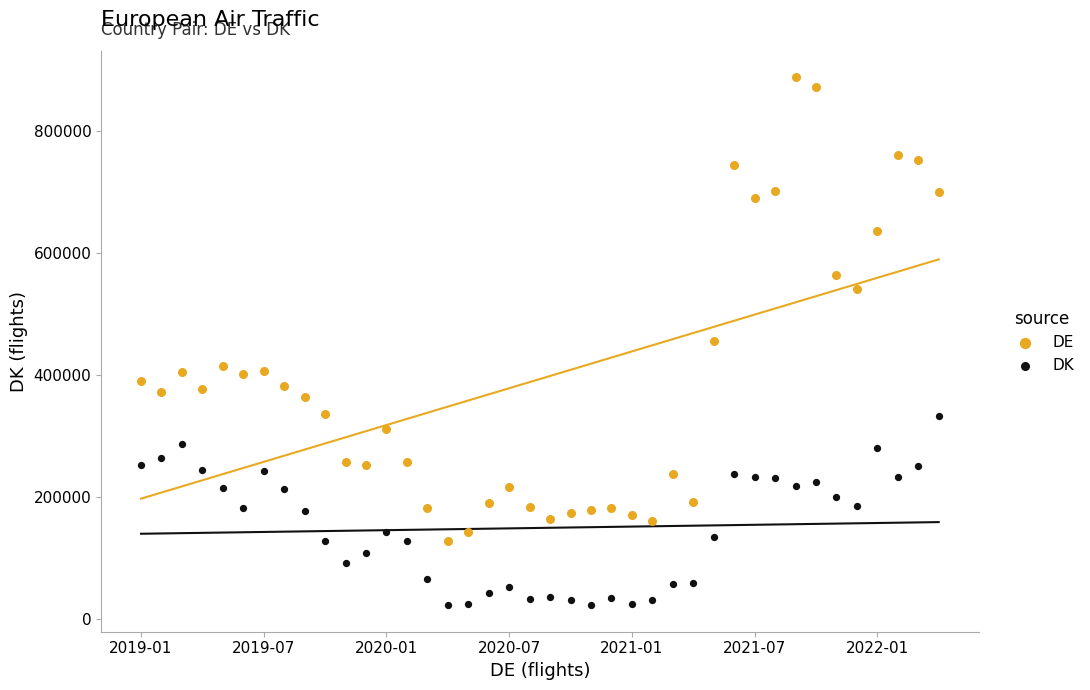

Across all data points, what is the range of Y values (max minus min)?

866456